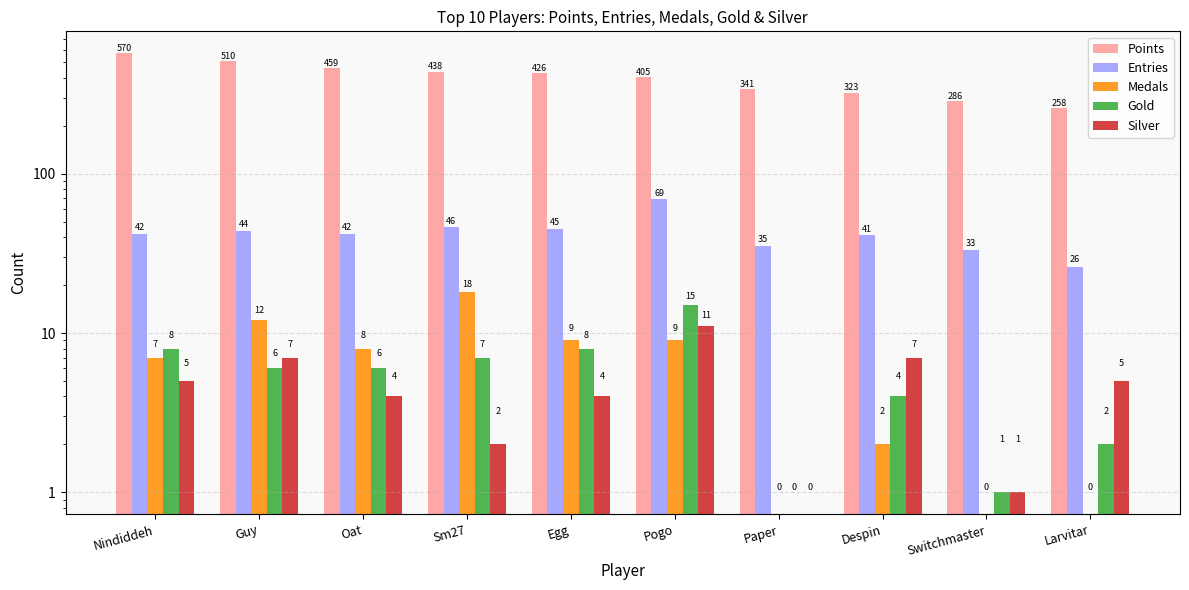

Reading left to right, list all the values displayed in this chart.

Points: Nindiddeh=570	Guy=510	Oat=459	Sm27=438	Egg=426	Pogo=405	Paper=341	Despin=323	Switchmaster=286	Larvitar=258
Entries: Nindiddeh=42	Guy=44	Oat=42	Sm27=46	Egg=45	Pogo=69	Paper=35	Despin=41	Switchmaster=33	Larvitar=26
Medals: Nindiddeh=7	Guy=12	Oat=8	Sm27=18	Egg=9	Pogo=9	Paper=0	Despin=2	Switchmaster=0	Larvitar=0
Gold: Nindiddeh=8	Guy=6	Oat=6	Sm27=7	Egg=8	Pogo=15	Paper=0	Despin=4	Switchmaster=1	Larvitar=2
Silver: Nindiddeh=5	Guy=7	Oat=4	Sm27=2	Egg=4	Pogo=11	Paper=0	Despin=7	Switchmaster=1	Larvitar=5